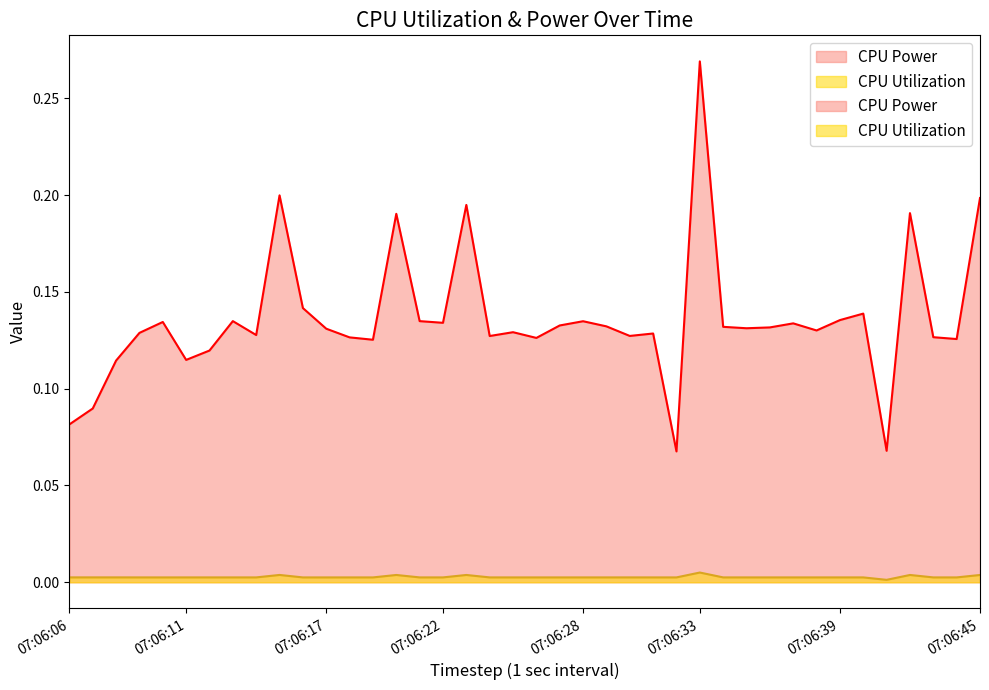

True or false: CPU Utilization and CPU Power intersect in this chart.

False